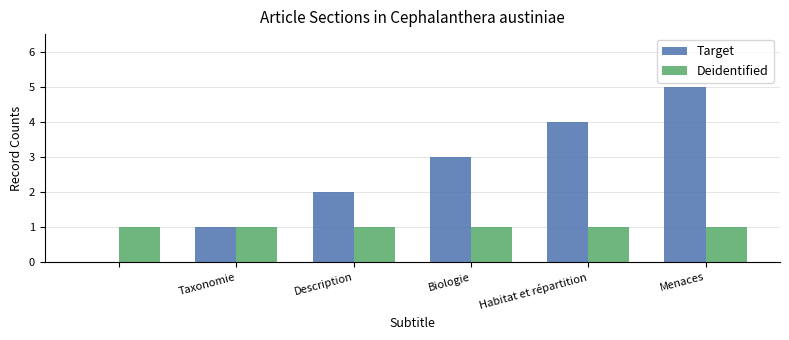

How many groups of bars are there?

6